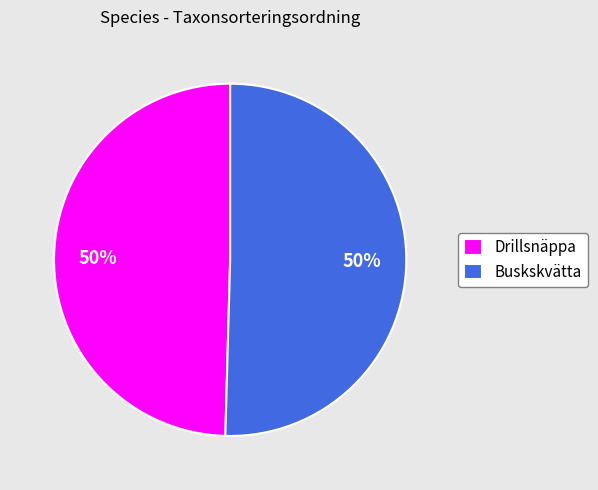

Approximately how many times larger is the value at Buskskvätta compared to Drillsnäppa?

1.0